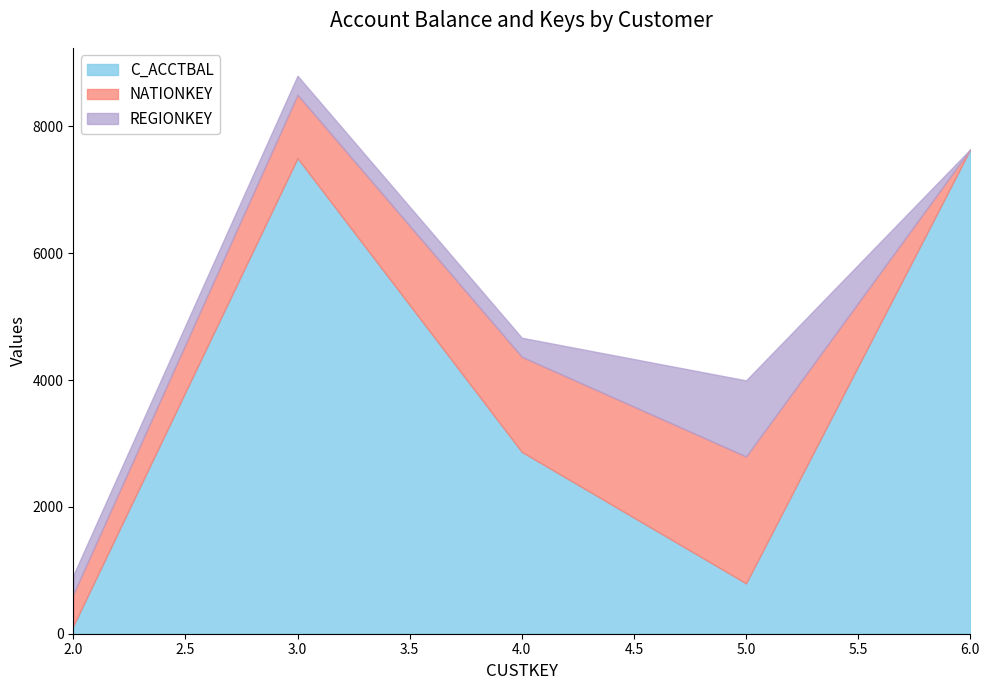

How many values in NATIONKEY are above zero?

4